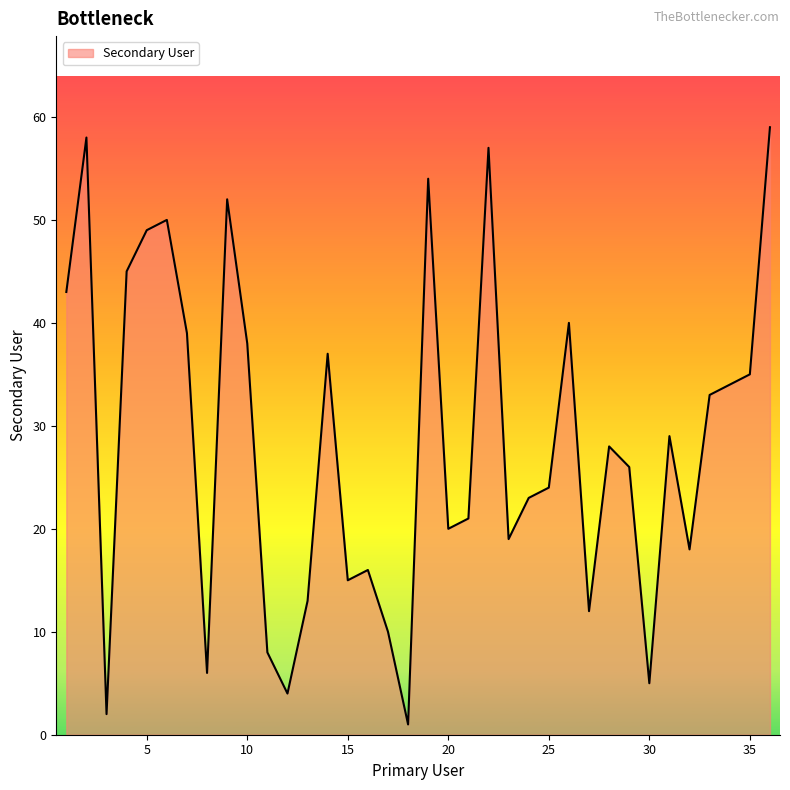

What is the greatest value displayed?

59